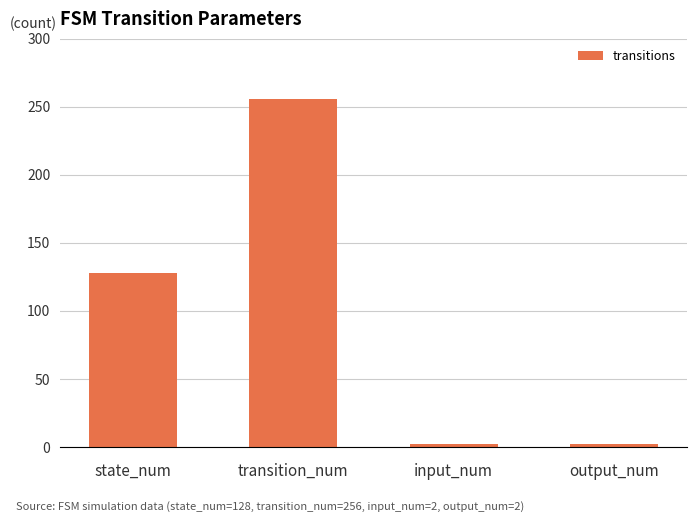

What is the value of the 4th bar from the left?

2